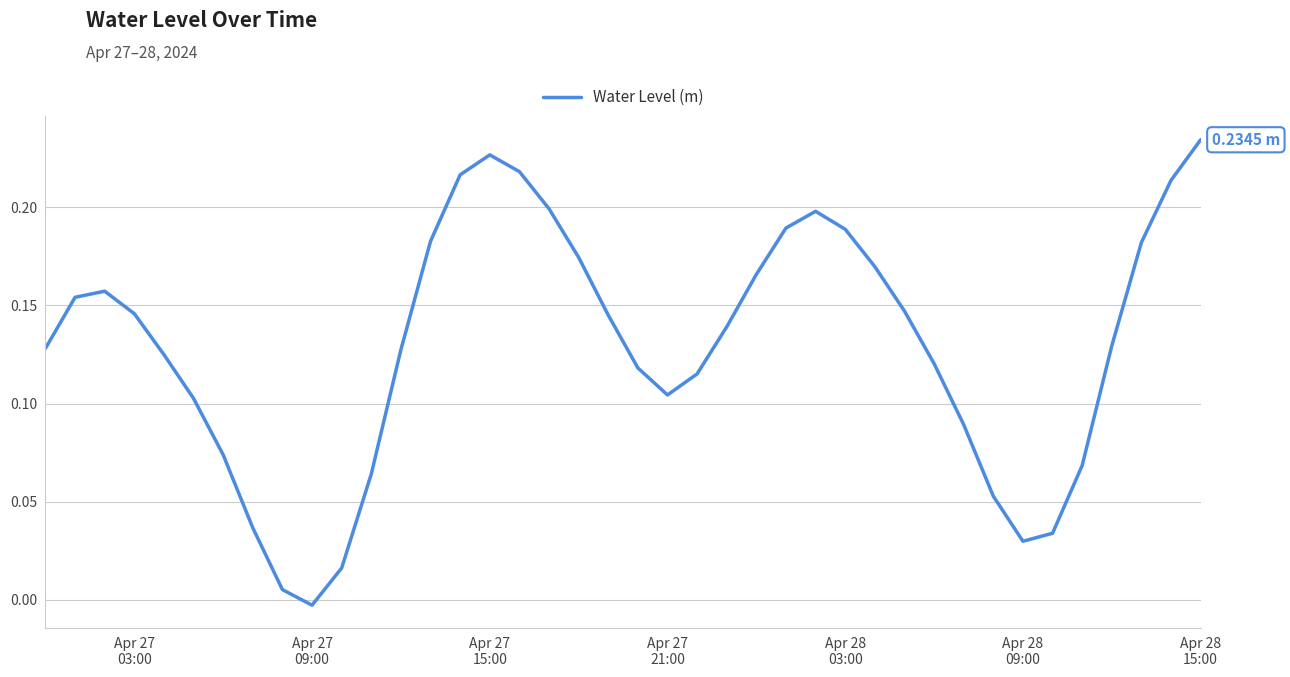

At which label does the data first exceed 0?

Apr 27
03:00